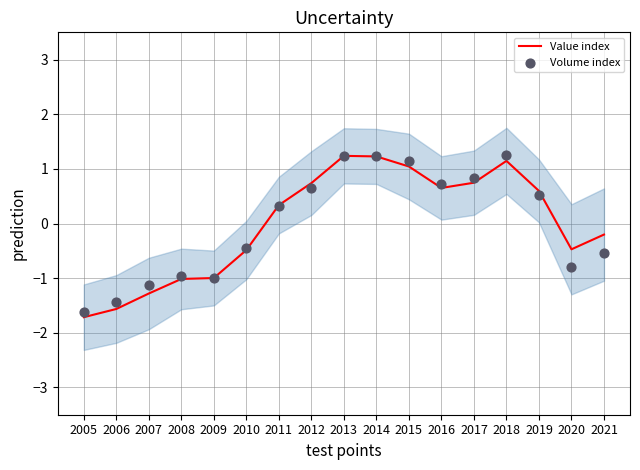

At how many categories does at least one series exceed -1?

14